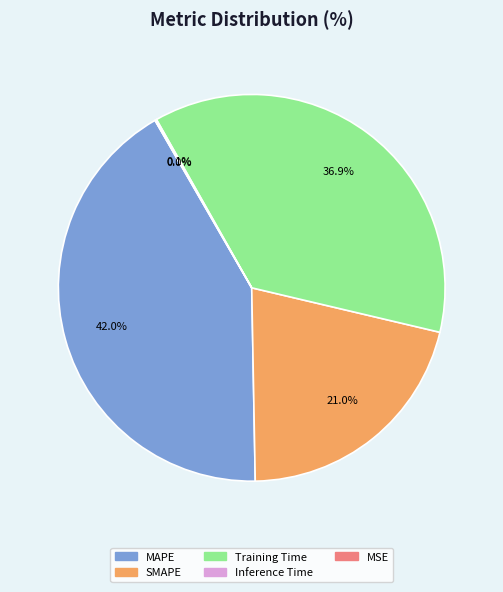

Rank the categories by value from highest to lowest.

MAPE, Training Time, SMAPE, Inference Time, MSE